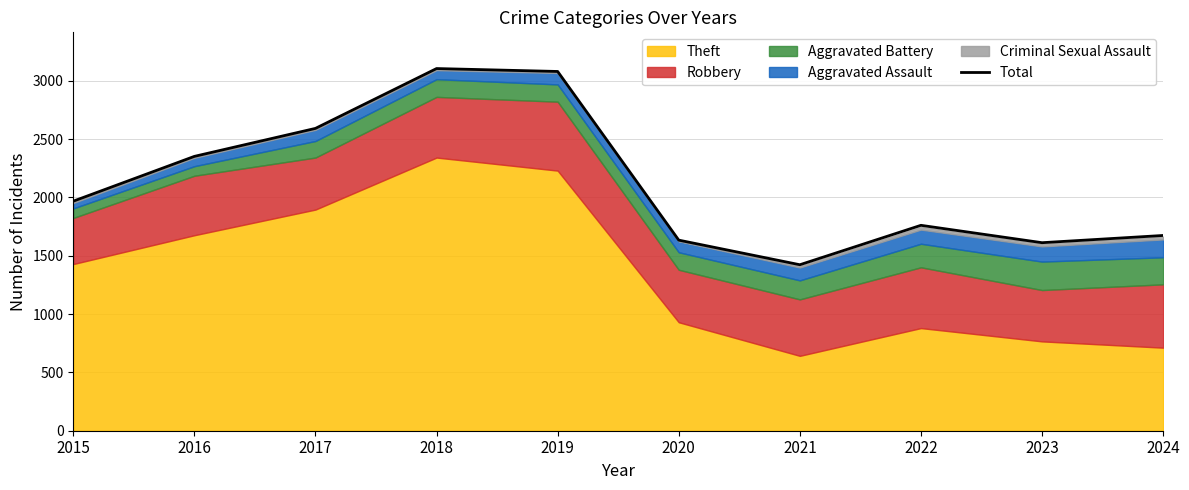

What is the difference between the maximum and minimum values?

1682